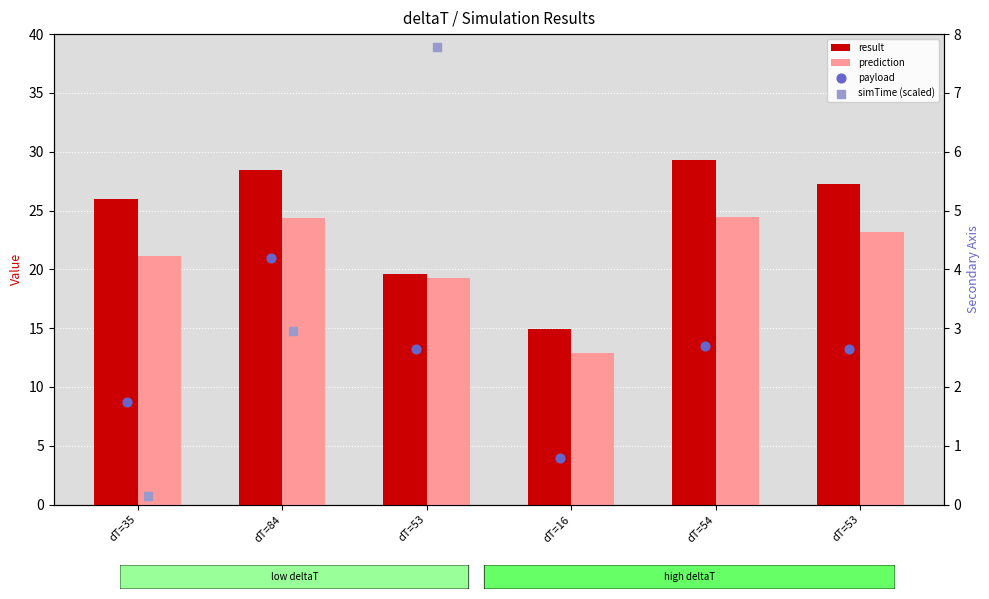

Which series has the widest spread of Y values?

simTime (scaled)